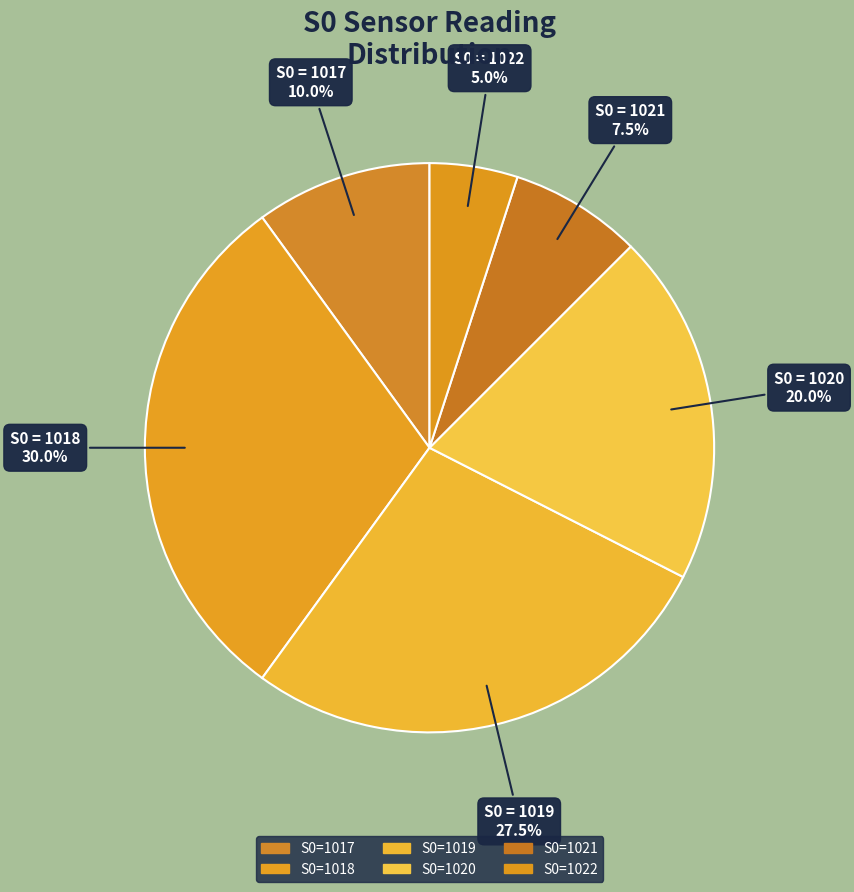

Count the number of slices in the pie.

6